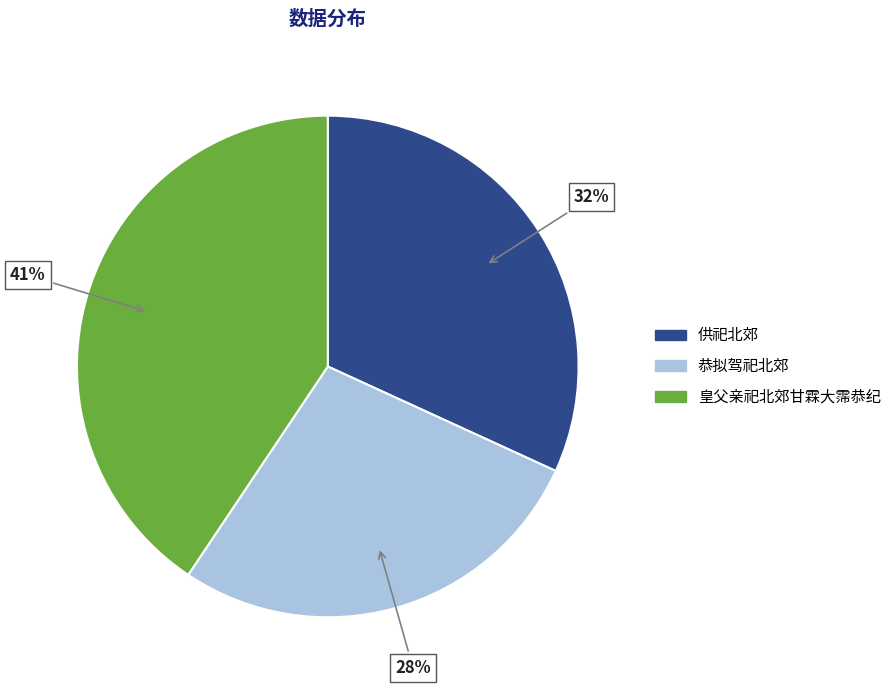

How many segments does this pie chart have?

3